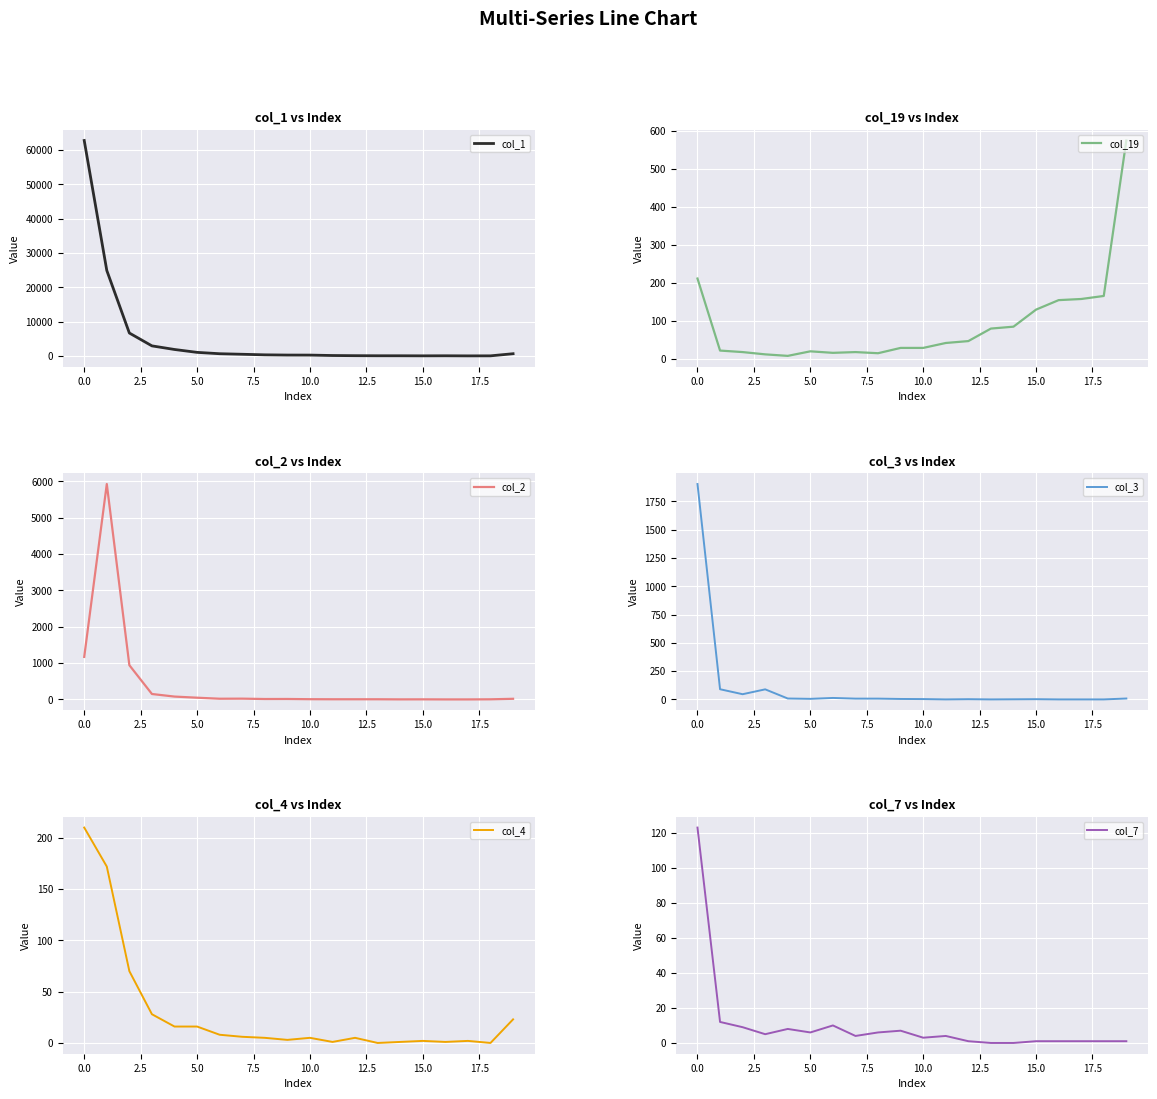

The value of col_19 at 15.0 is 63. True or false?

False